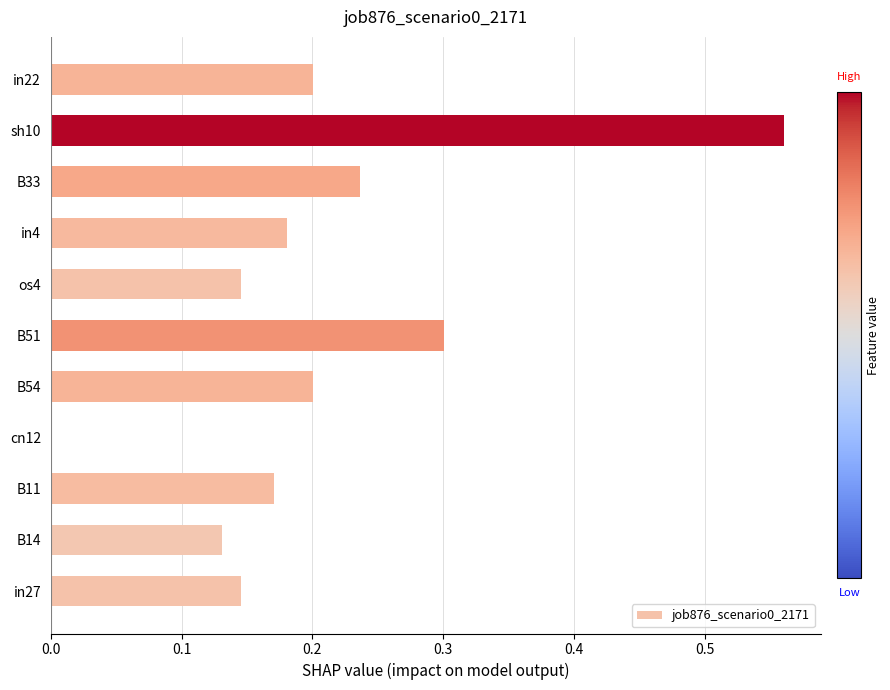

What is the change in value from B54 to B51?

+0.1